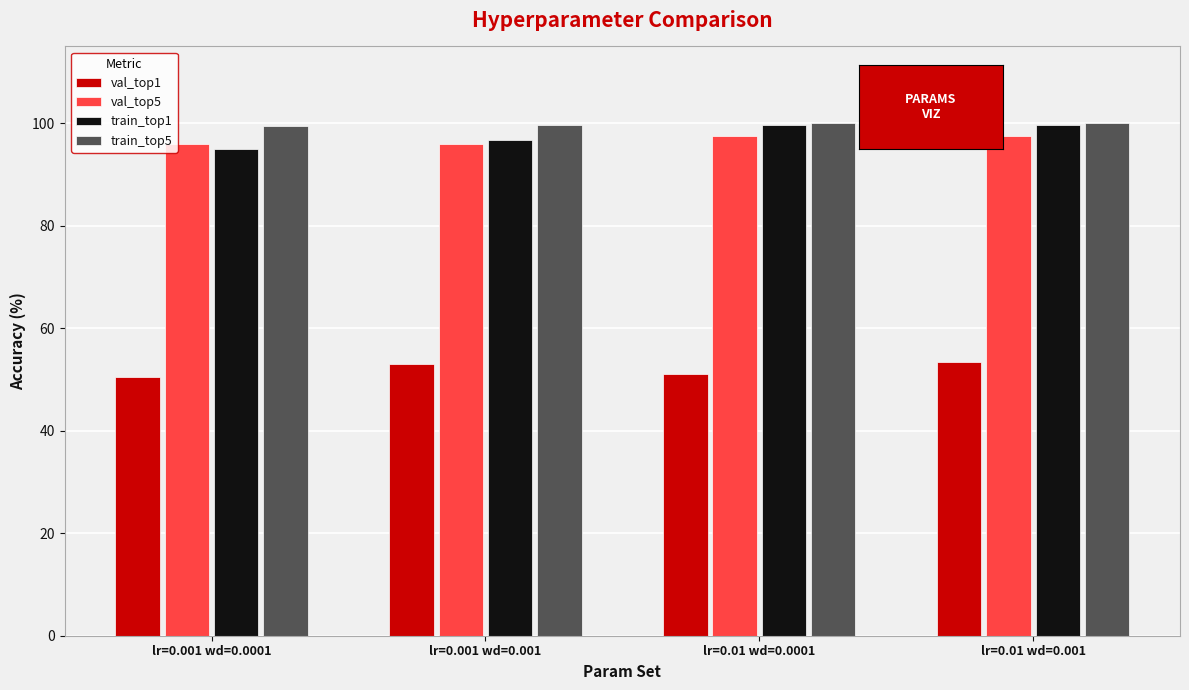

What is the sum of all train_top5 values?

399.2